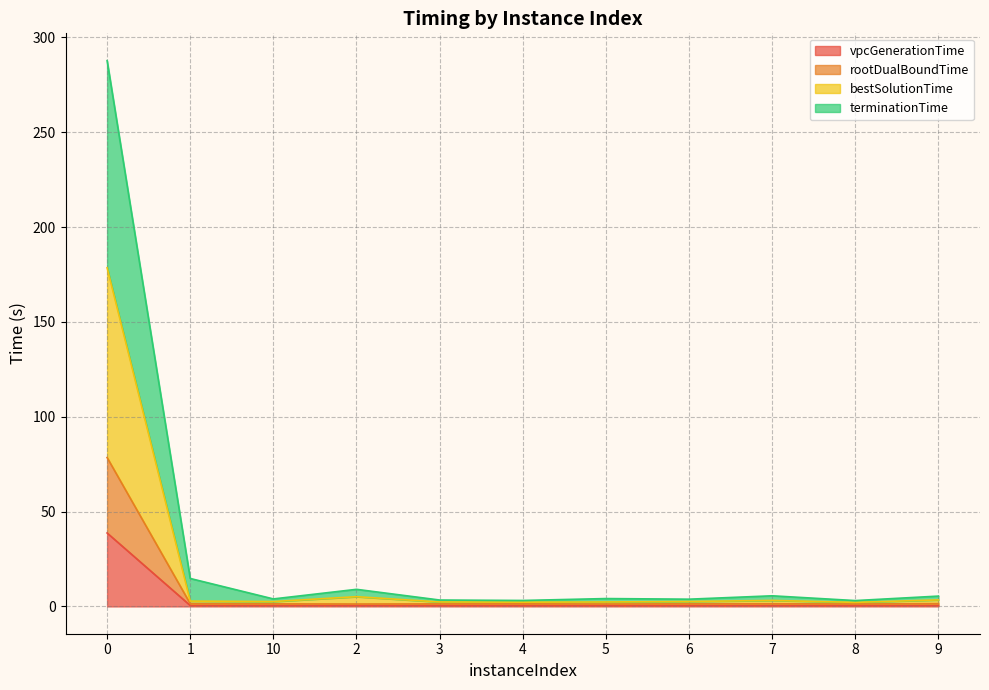

What is the total value across all series at 7?

5.6